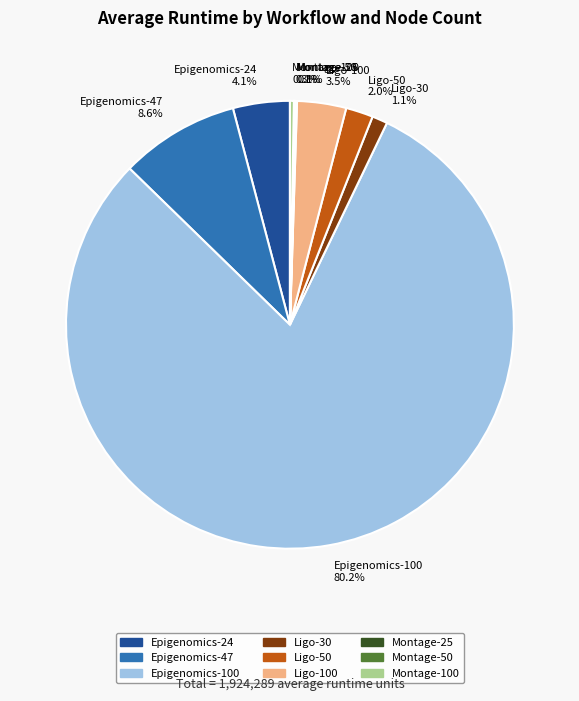

Do Montage-100 and Ligo-50 together represent more than half of the pie?

No